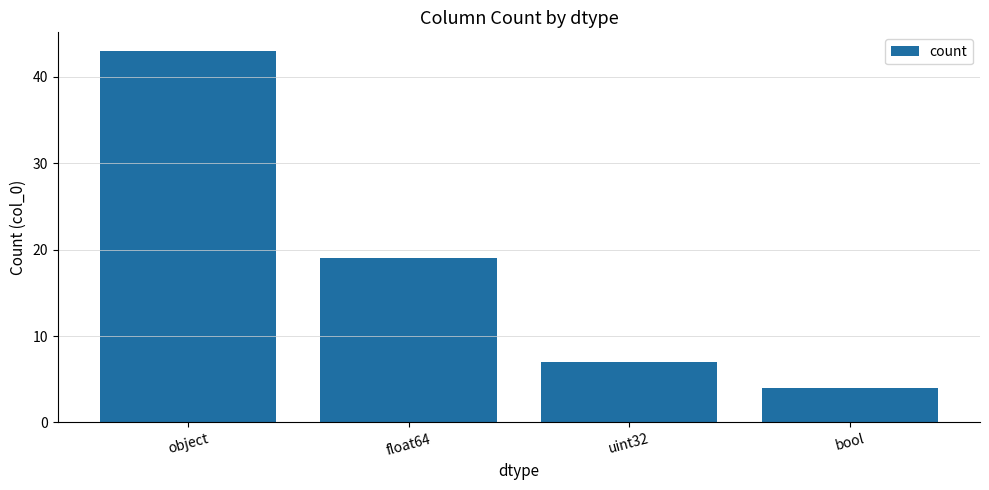

What is the label of the 3rd bar from the right?

float64